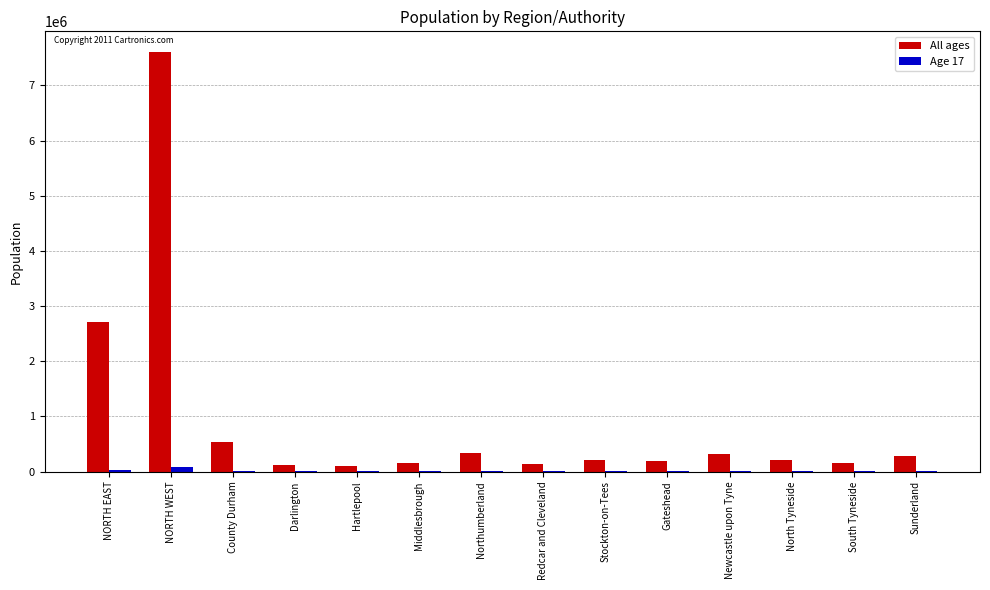

What is the maximum value shown in the chart?

7600126